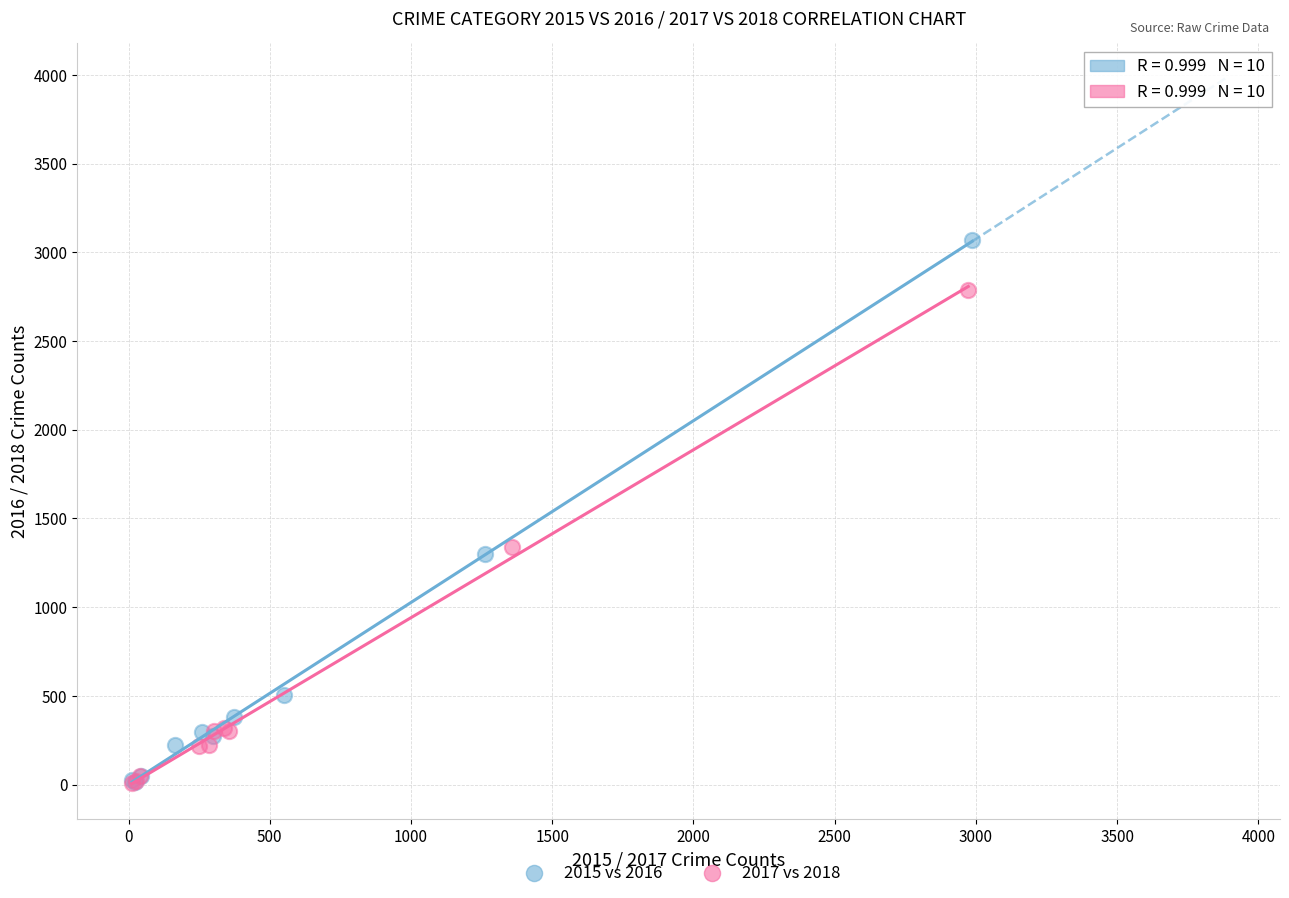

Which series contains the highest Y value?

2015 vs 2016